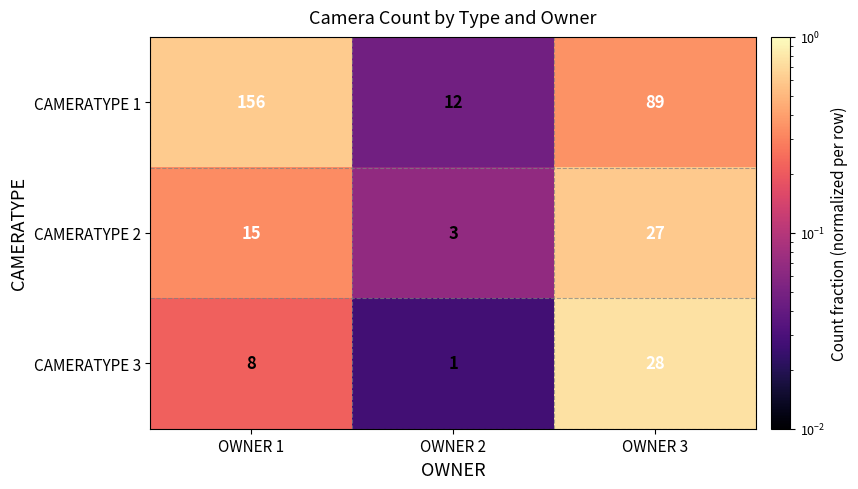

True or false: CAMERATYPE 1 has a value of 259 at OWNER 1.

False